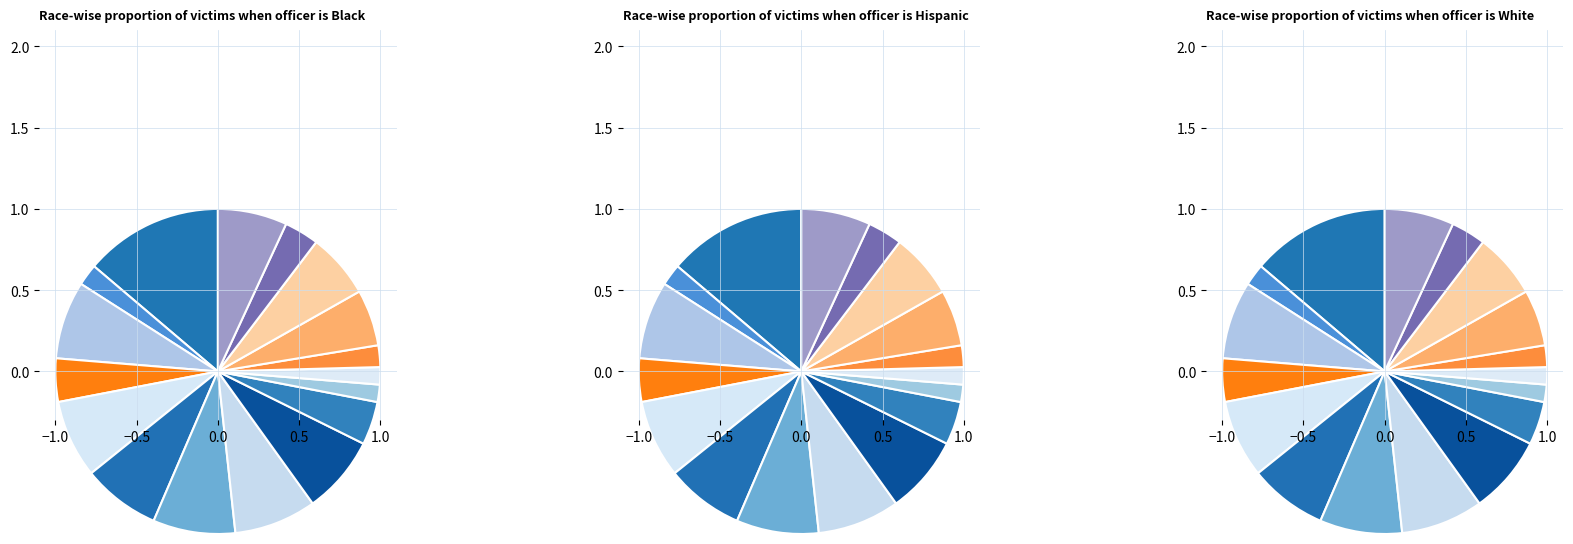

Which has a higher value, FlrLS or MchEvent?

FlrLS